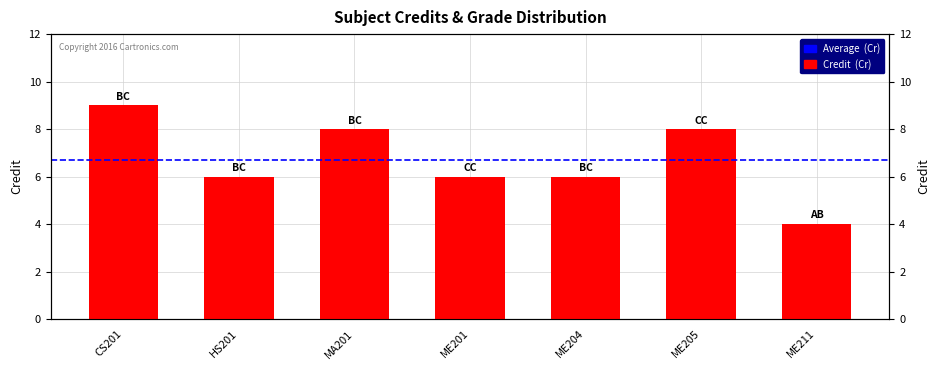

Rank the categories by value from highest to lowest.

CS201, MA201, ME205, HS201, ME201, ME204, ME211